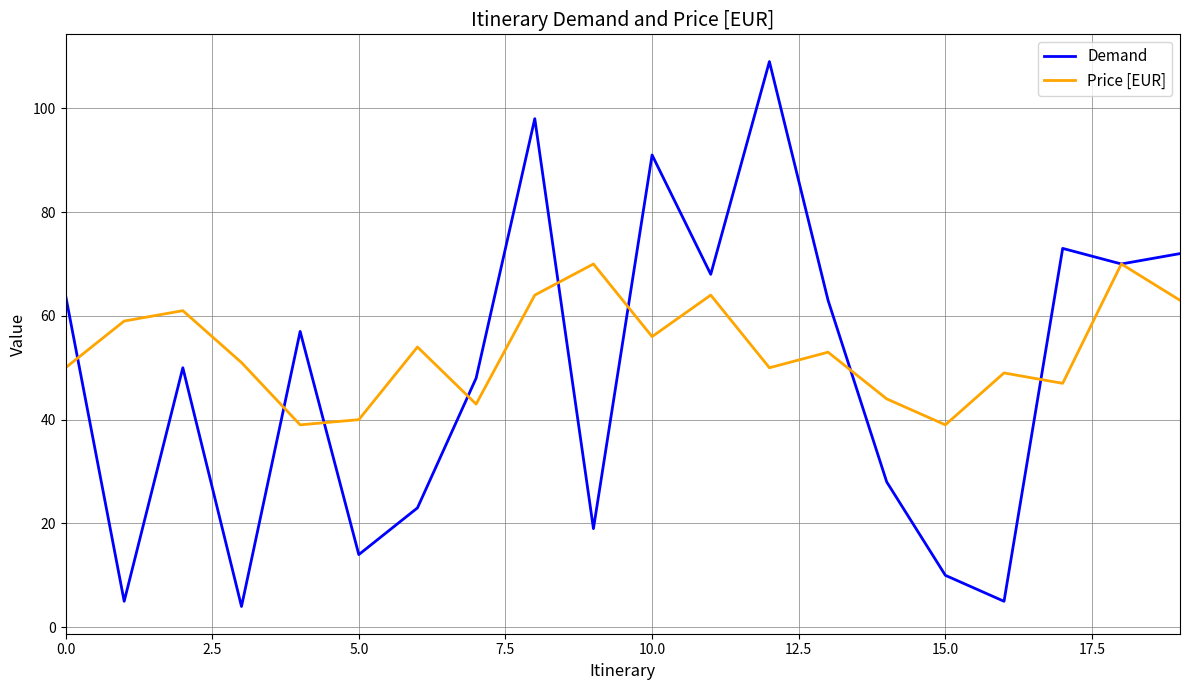

What is the highest value of the Price [EUR] series?

70